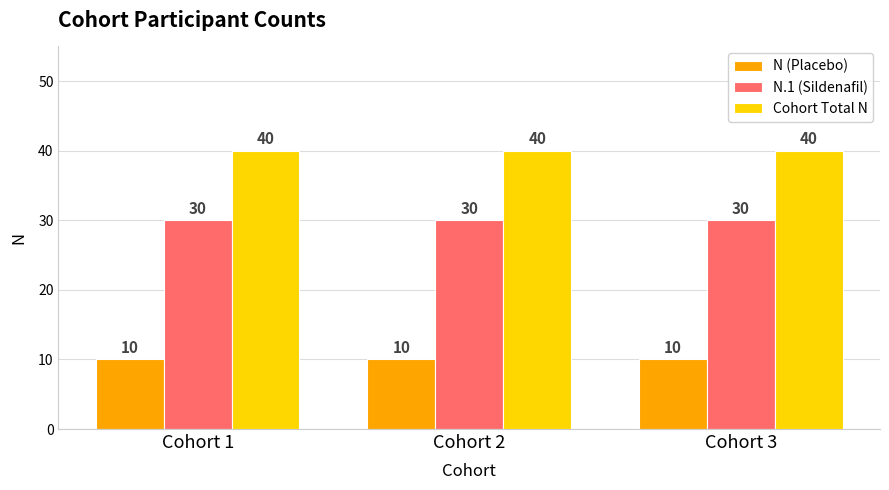

Reading left to right, extract all data points from this chart.

N (Placebo): 10	10	10
N.1 (Sildenafil): 30	30	30
Cohort Total N: 40	40	40